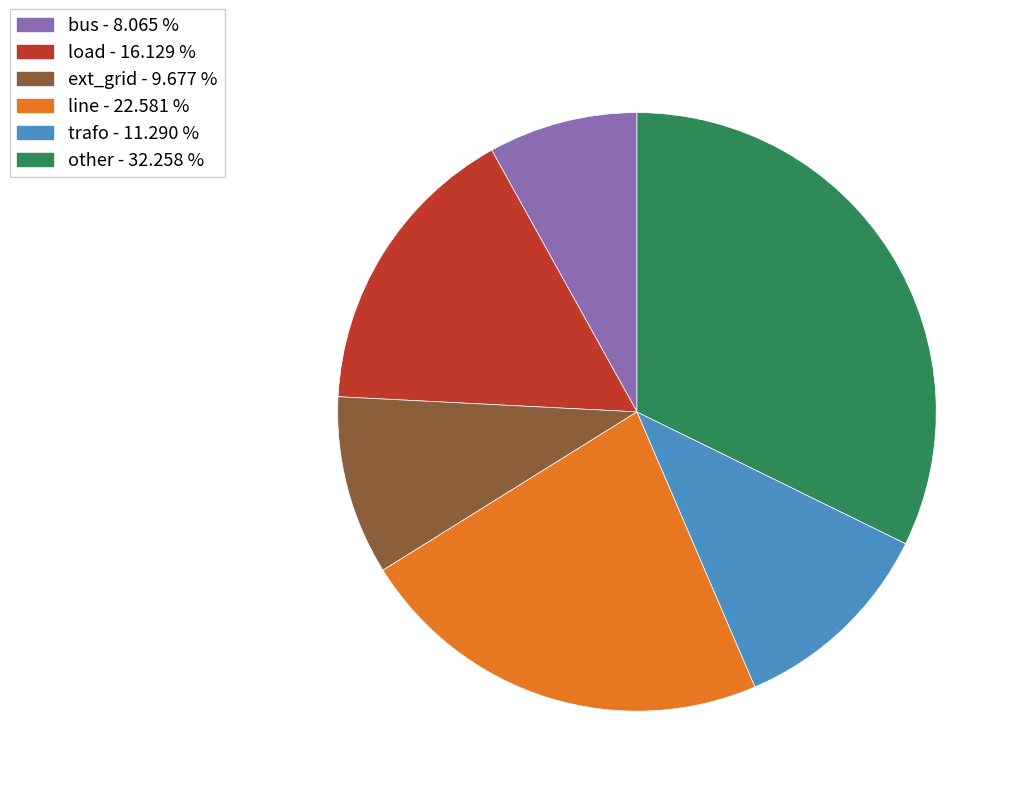

Does trafo represent more than half of the total?

No